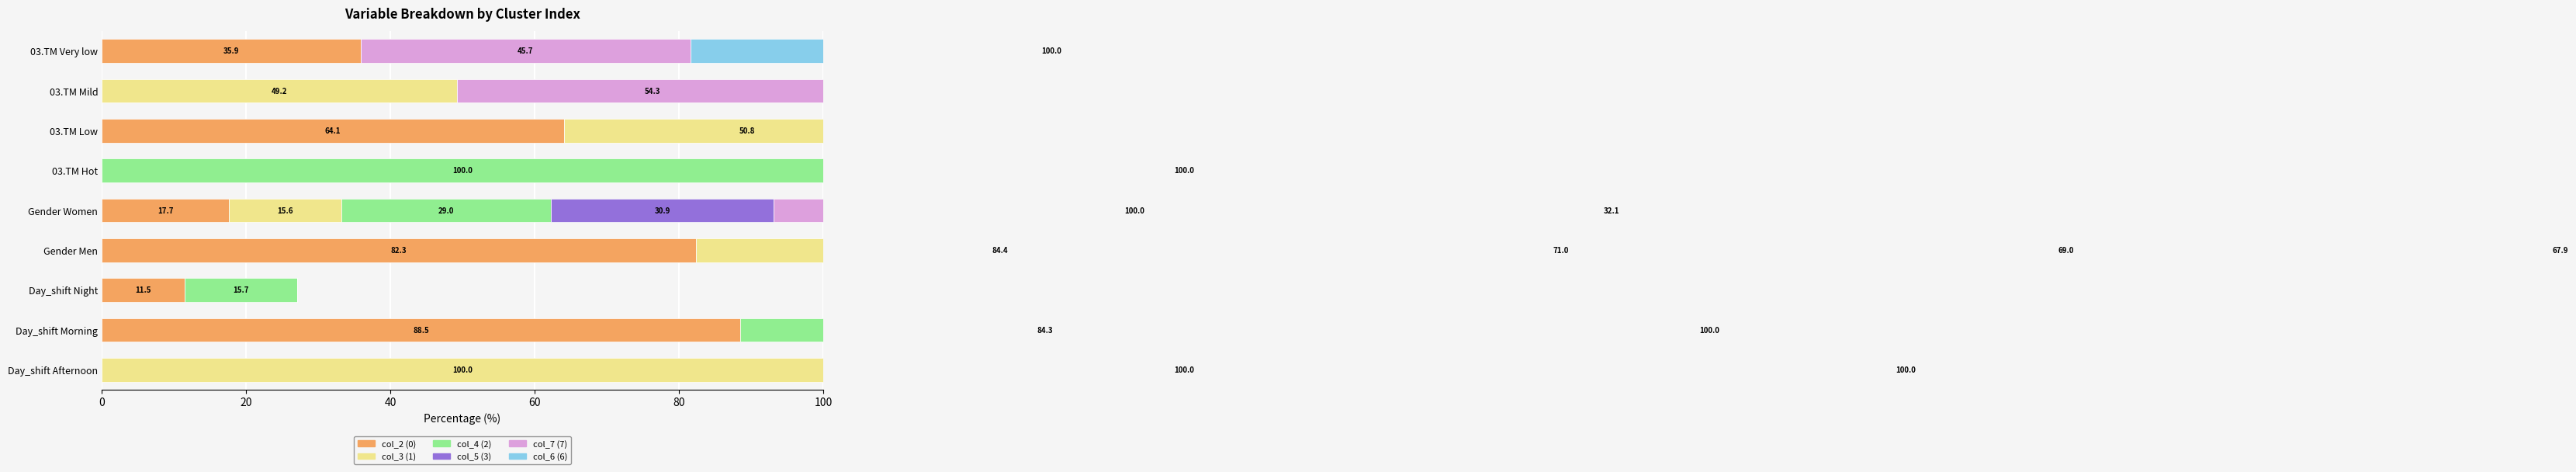

The col_4 (2) series shows 64.4 at 03.TM Very low. True or false?

False